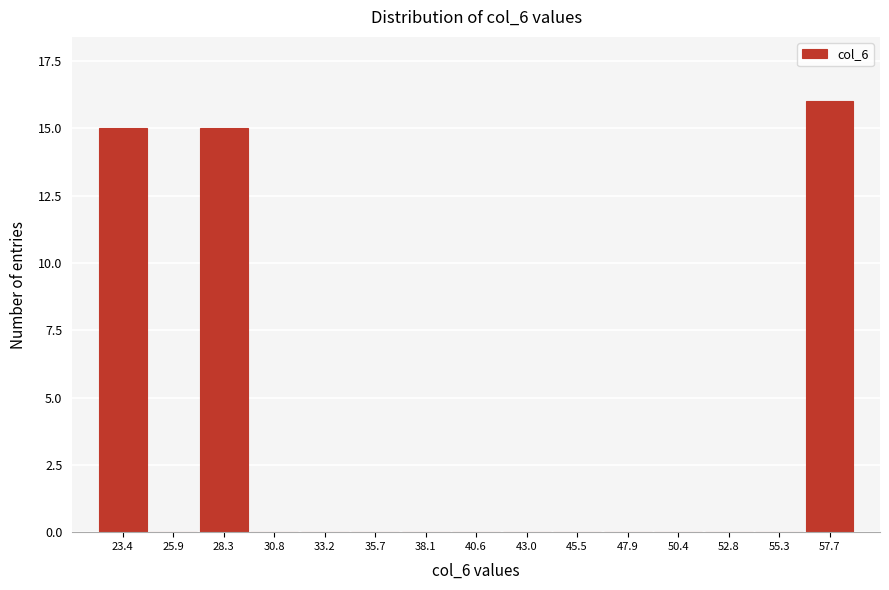

Reading left to right, transcribe all the data shown in this chart.

23.4=15	25.9=0	28.3=15	30.8=0	33.2=0	35.7=0	38.1=0	40.6=0	43.0=0	45.5=0	47.9=0	50.4=0	52.8=0	55.3=0	57.7=16